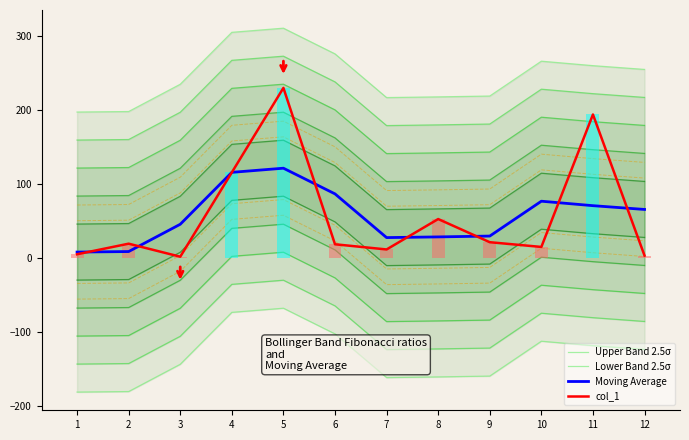

At which label does Upper Band 2.5σ reach its peak?

5